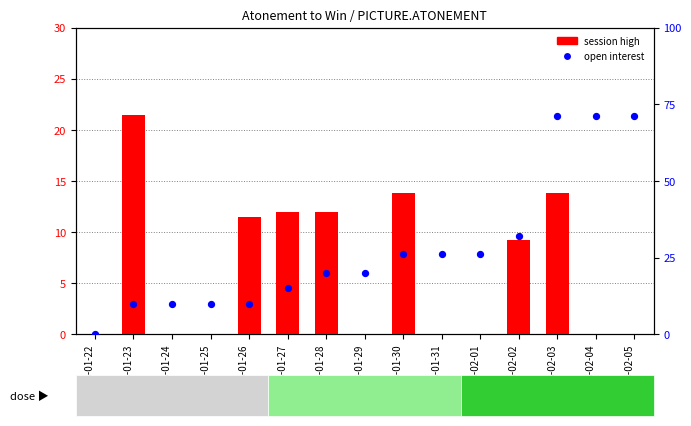

At which category is the sum across all series the highest?

2008-02-03